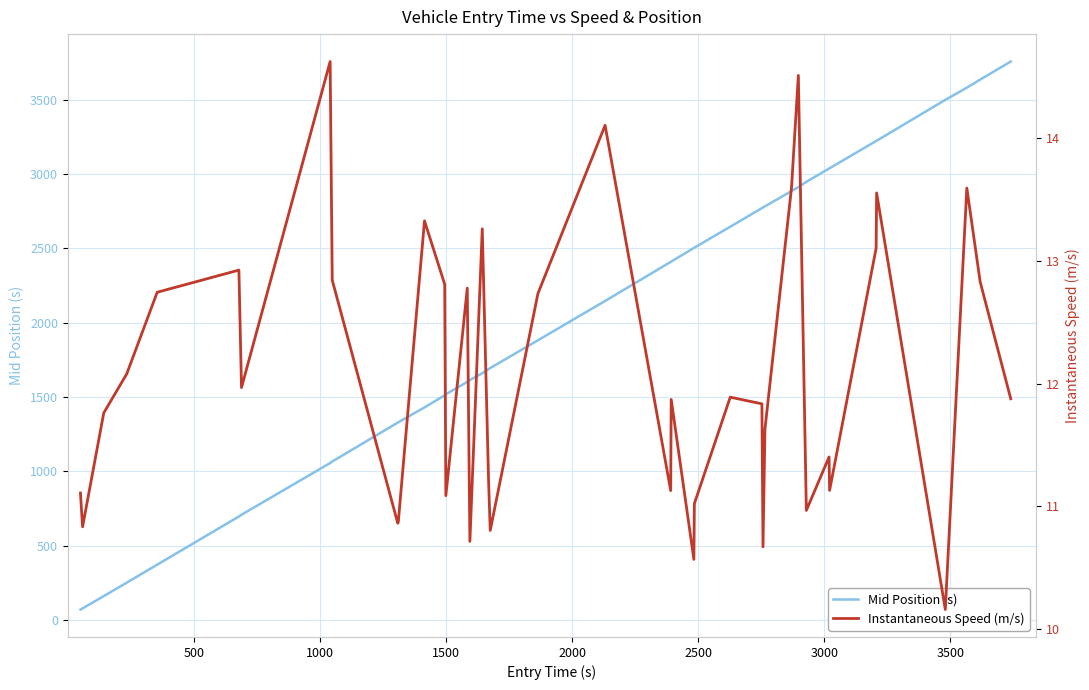

True or false: Instantaneous Speed (m/s) and Mid Position (s) cross at least once.

False